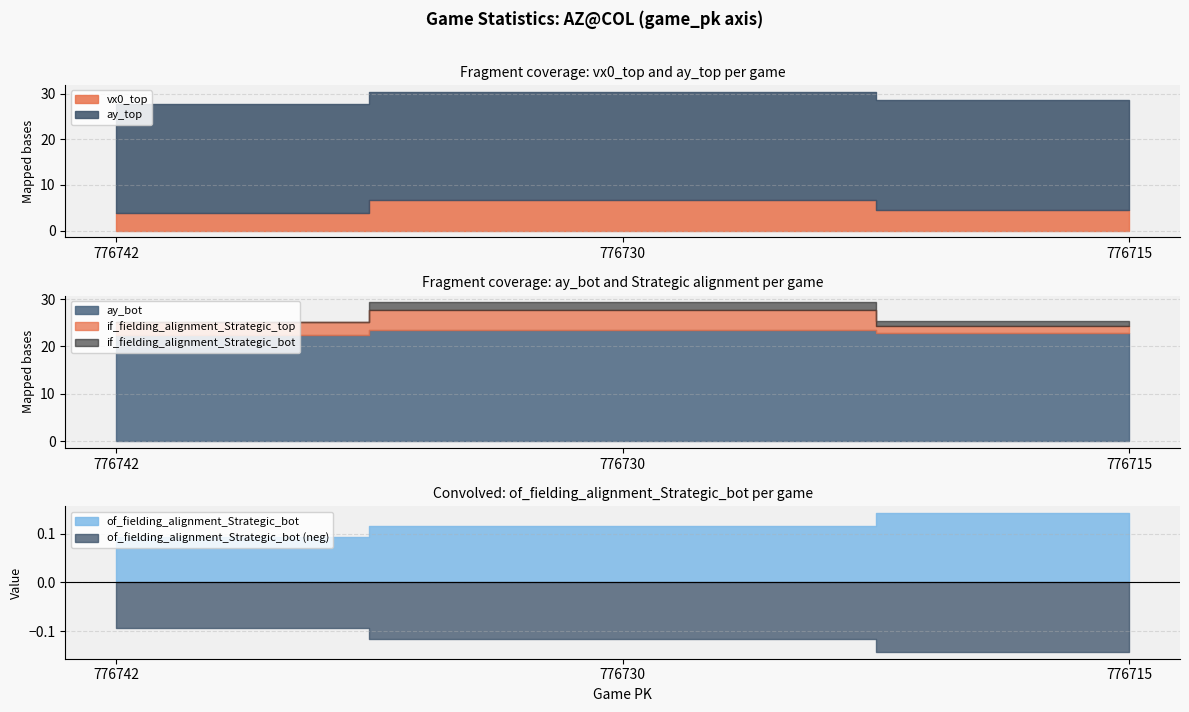

Between 776742 and 776730, which is larger?

776730